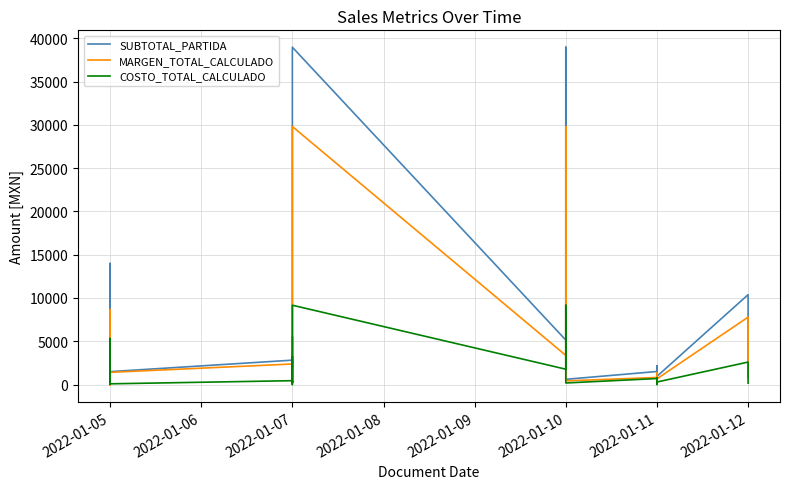

Does the chart display data point markers on the line(s)?

No